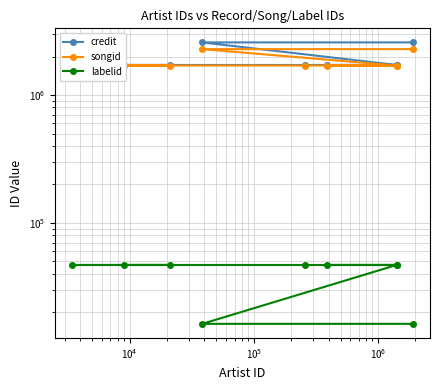

List the series in order of their peak value, highest first.

credit, songid, labelid